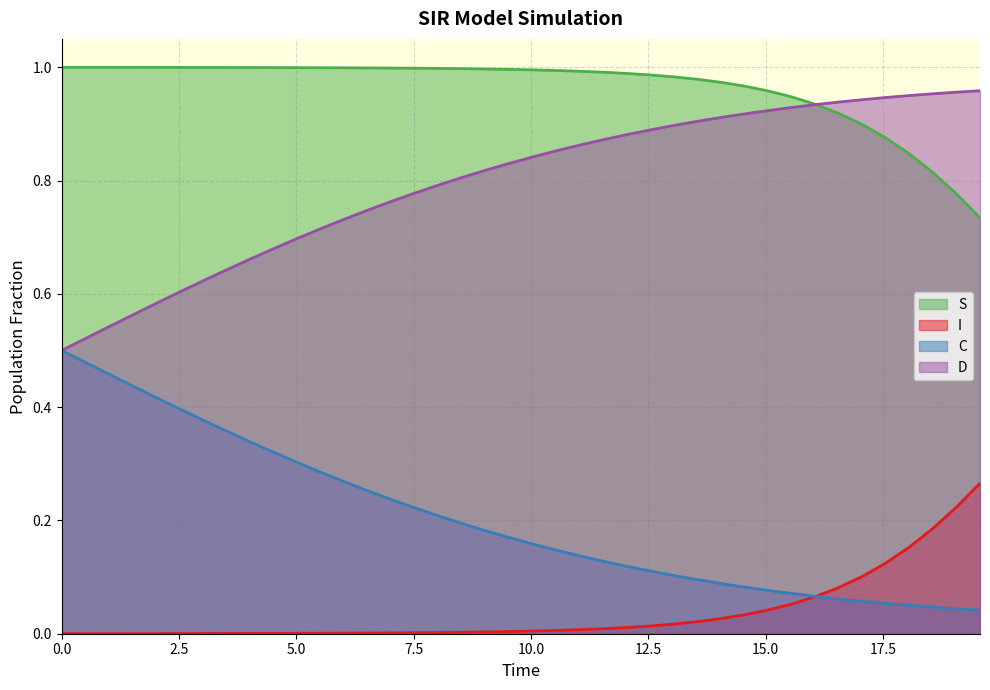

True or false: S and I cross at least once.

False